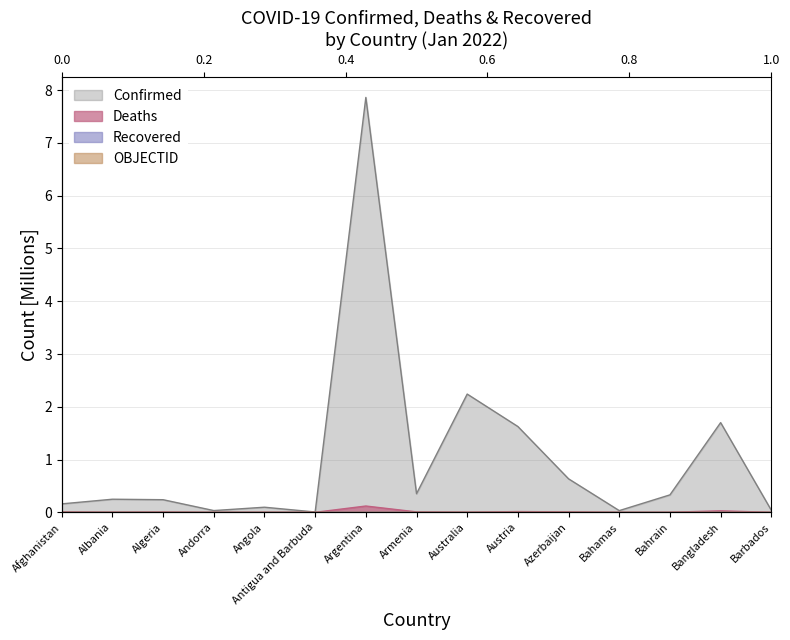

What is the difference between the maximum and second lowest values in the Confirmed series?

7.8